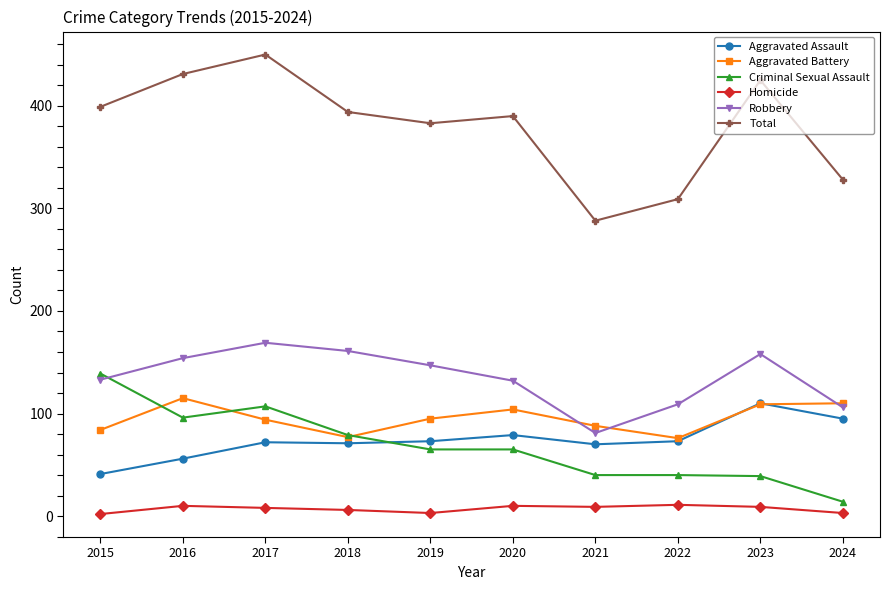

Which series has the widest spread of values?

Total